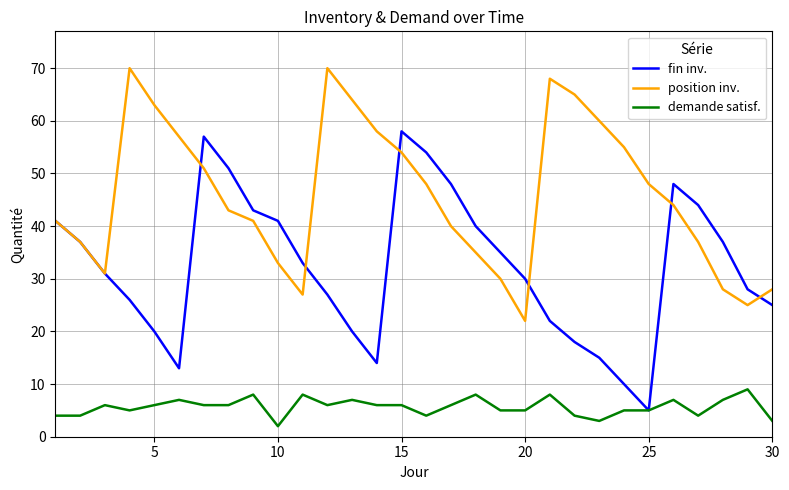

Rank the series by their average value, from lowest to highest.

demande satisf., fin inv., position inv.